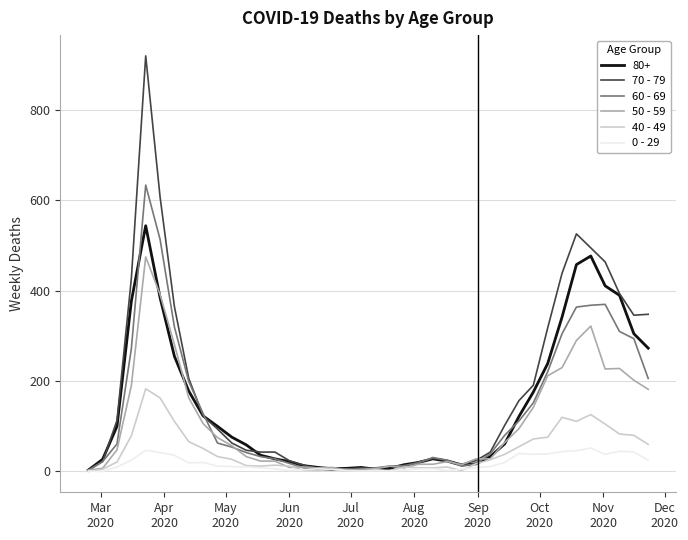

What is the greatest value displayed?

920